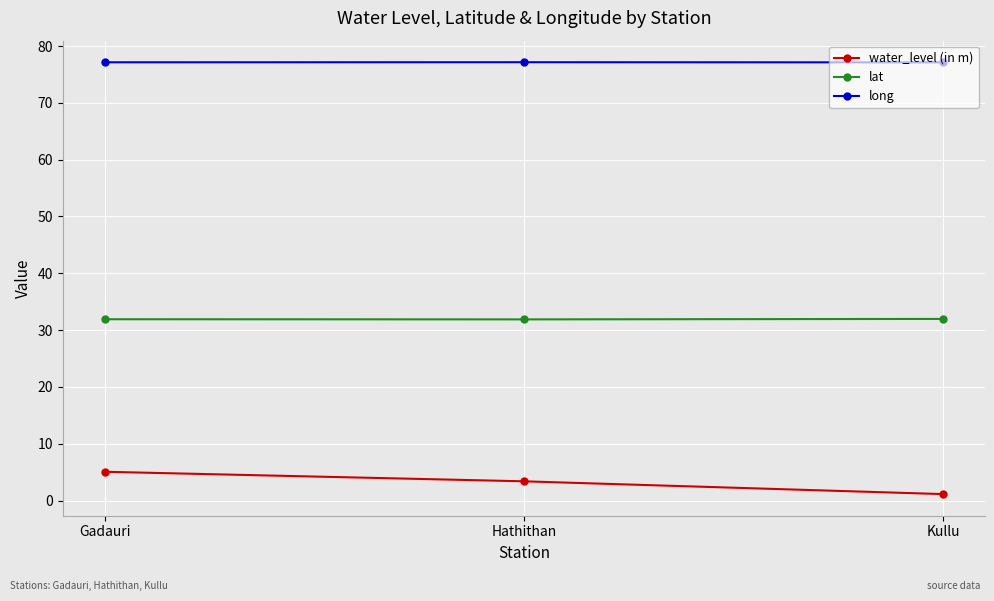

At Gadauri, list the series in order from smallest to largest.

water_level (in m), lat, long